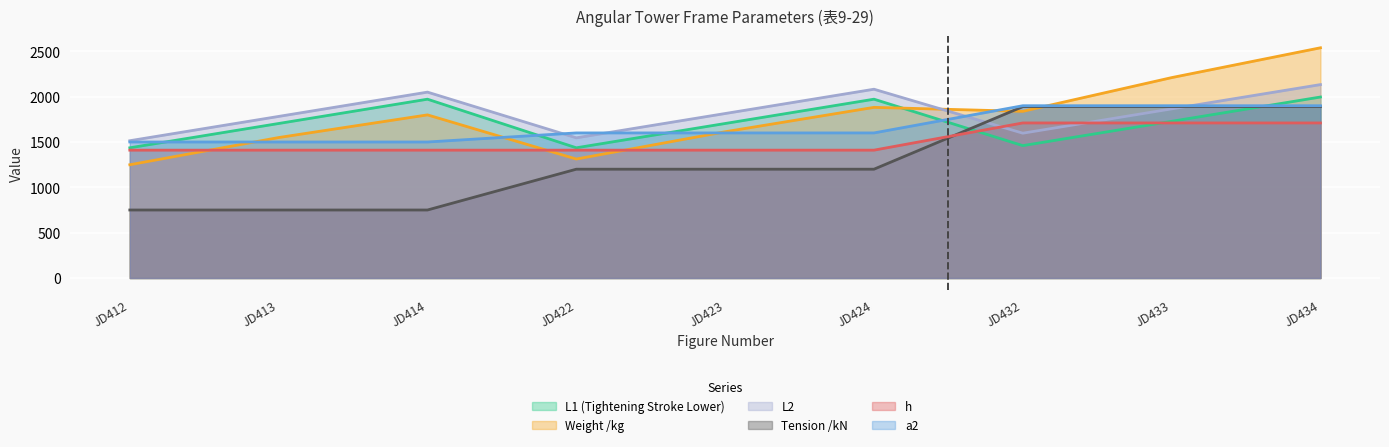

What is the lowest value of the L2 series?

1514